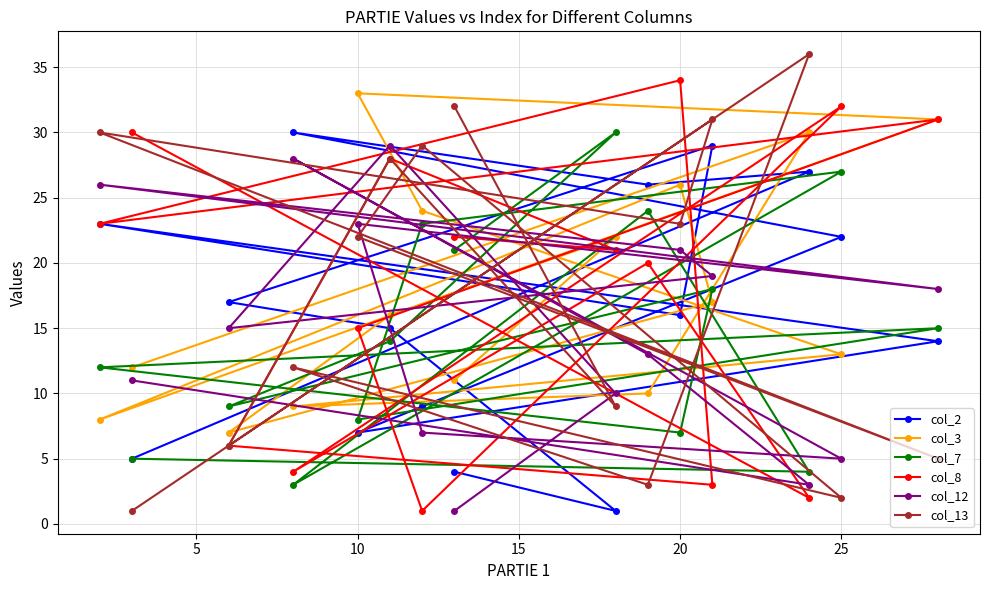

What are all the series names shown in the legend?

col_2, col_3, col_7, col_8, col_12, col_13